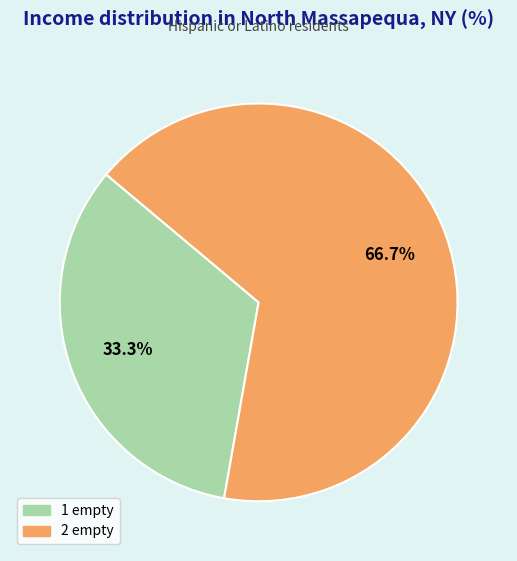

What is the smallest slice in the pie chart?

1 empty